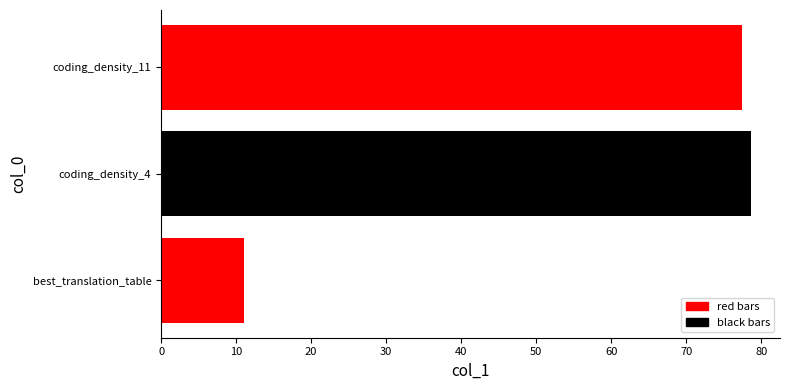

Is it true that the value at coding_density_11 is 77.4?

True